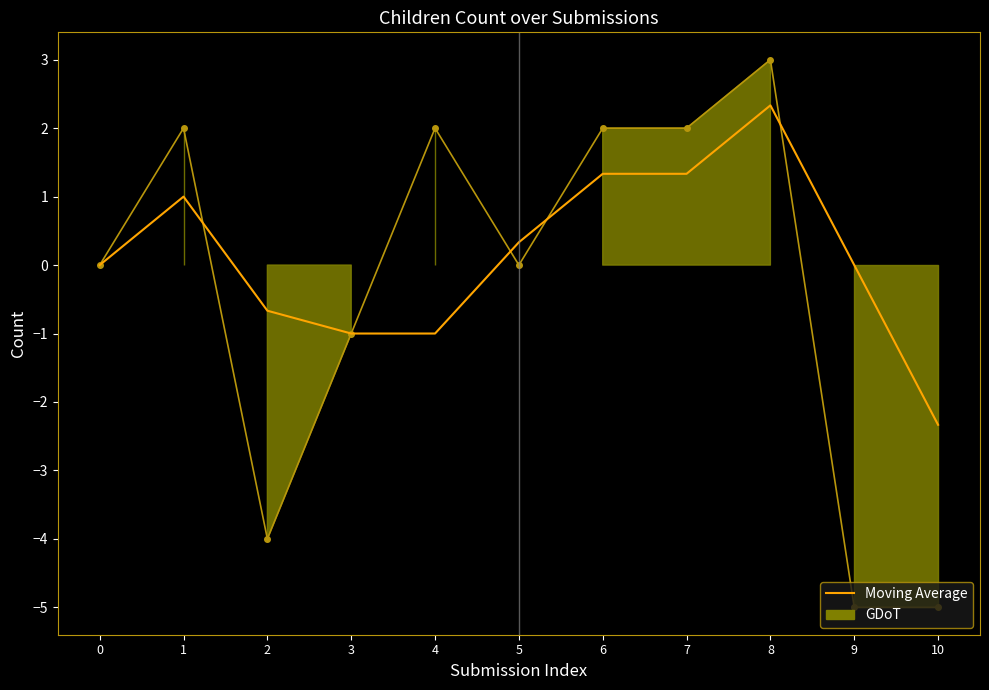

How many values exceed 0?

5